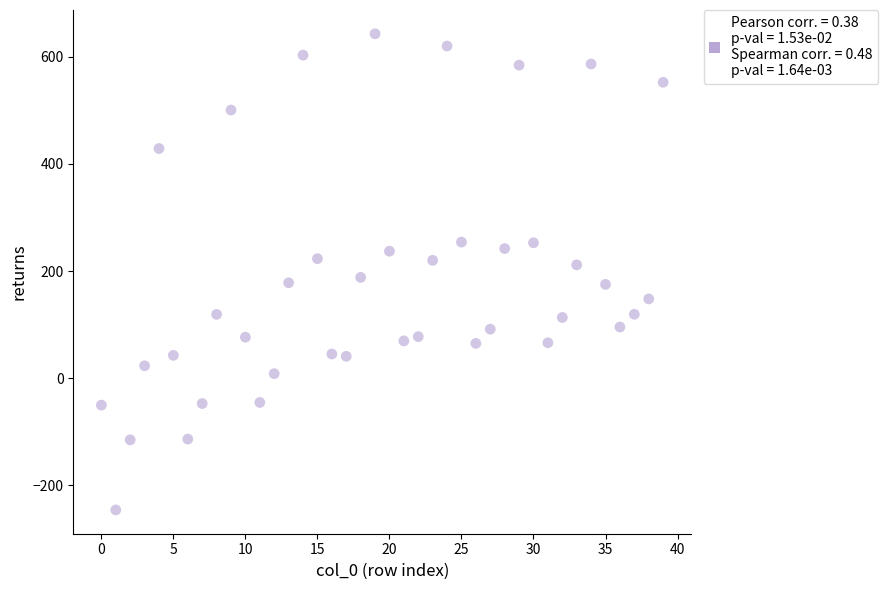

What is the range of Y values (max minus min)?

889.2